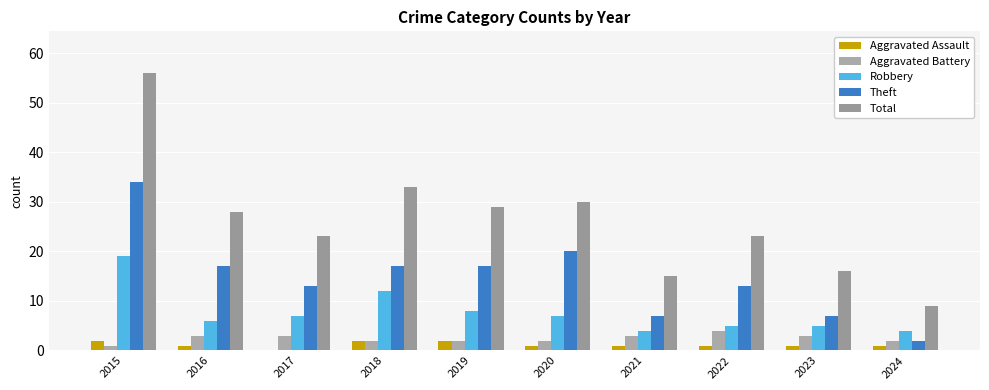

What is the difference between the highest and lowest values at 2024?

8